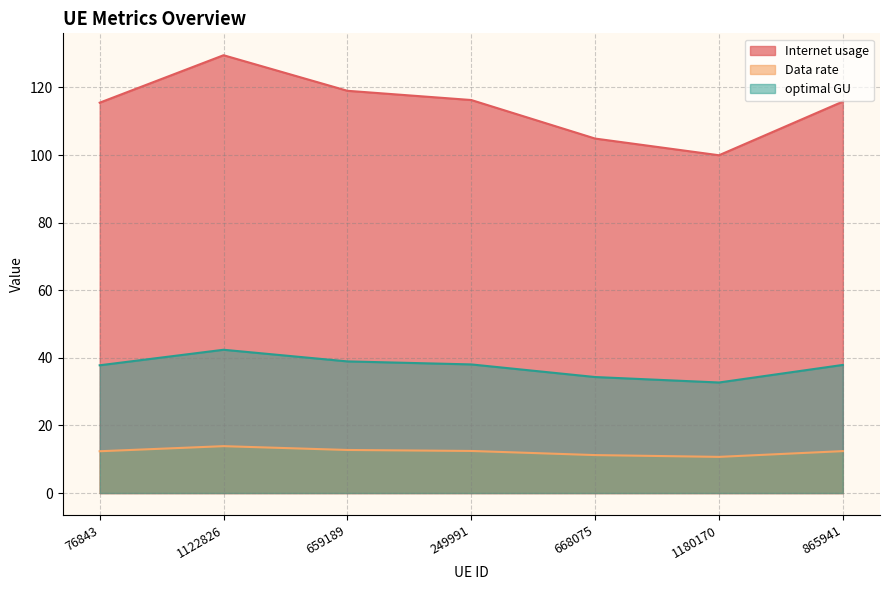

What position from the left is 1180170?

6